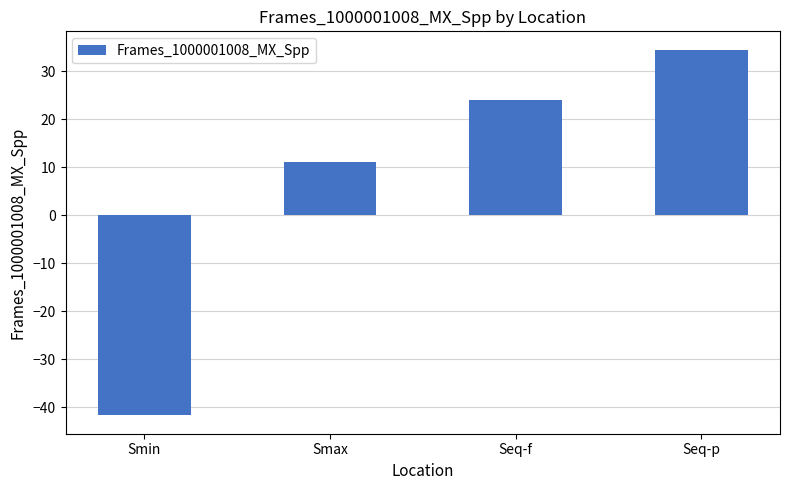

What is the difference between the second highest and second lowest values?

13.0